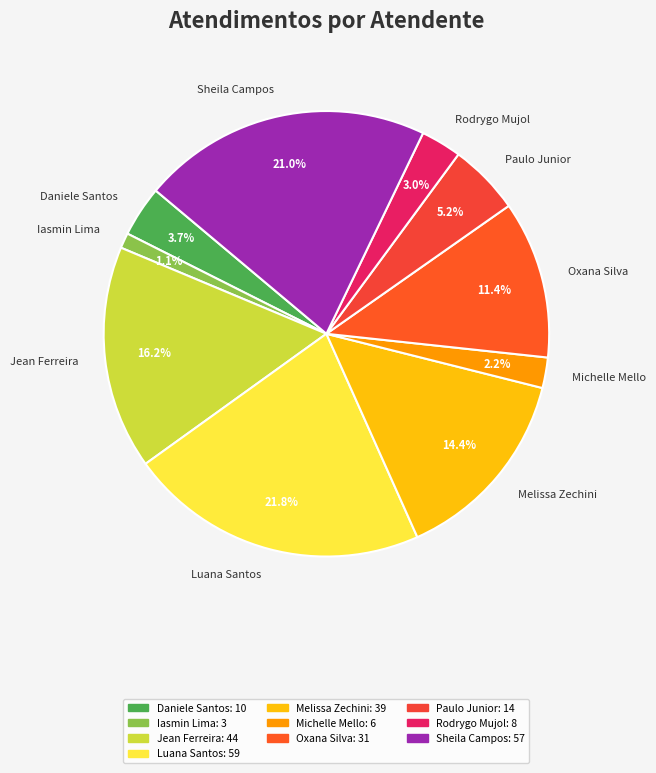

Rank the categories by value from lowest to highest.

Iasmin Lima, Michelle Mello, Rodrygo Mujol, Daniele Santos, Paulo Junior, Oxana Silva, Melissa Zechini, Jean Ferreira, Sheila Campos, Luana Santos